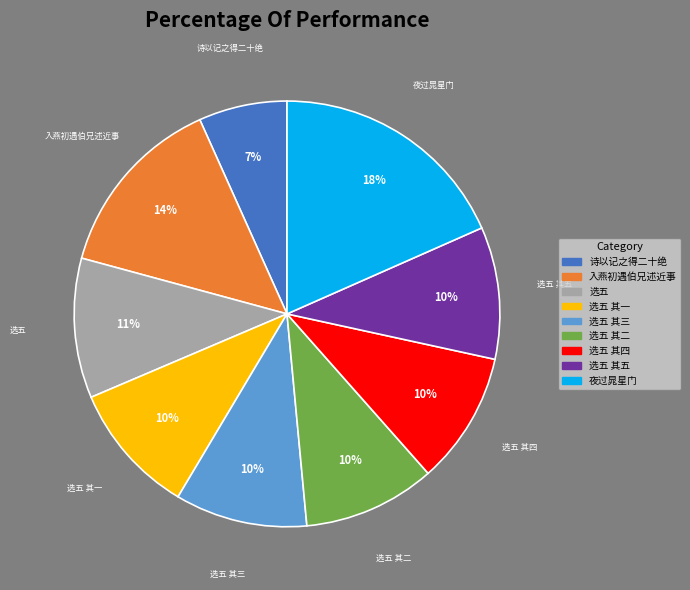

How many segments does this pie chart have?

9